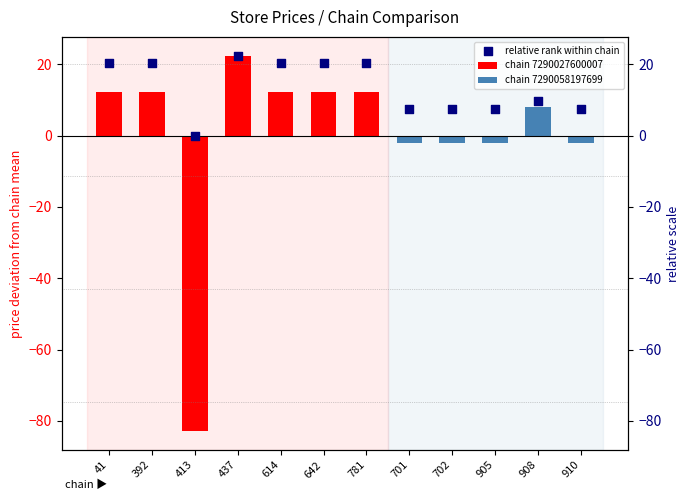

Between 908 and 905, which is larger?

908